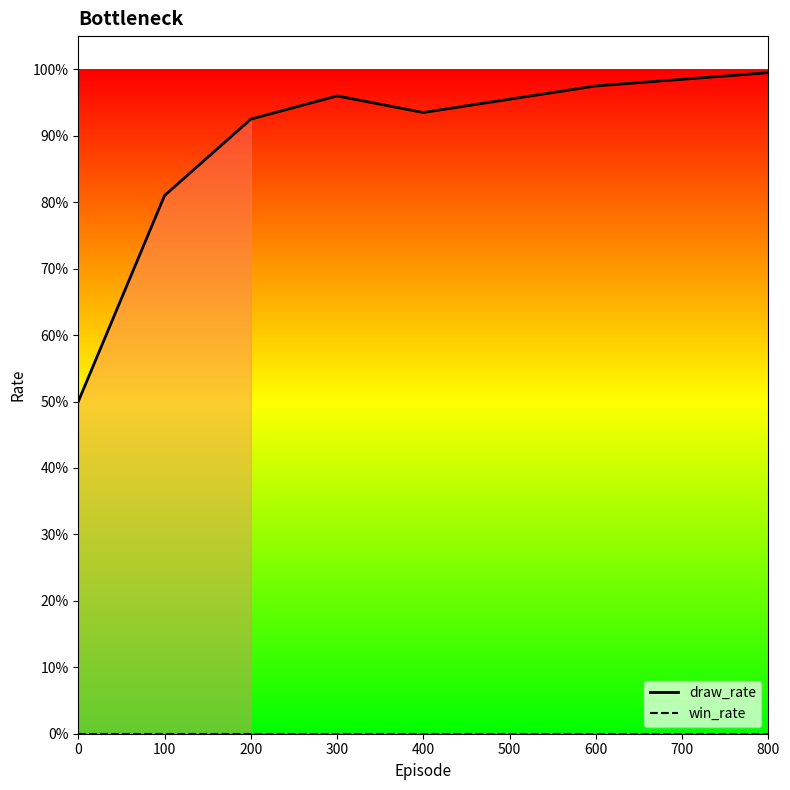

Is this an area chart (filled region under the line)?

Yes